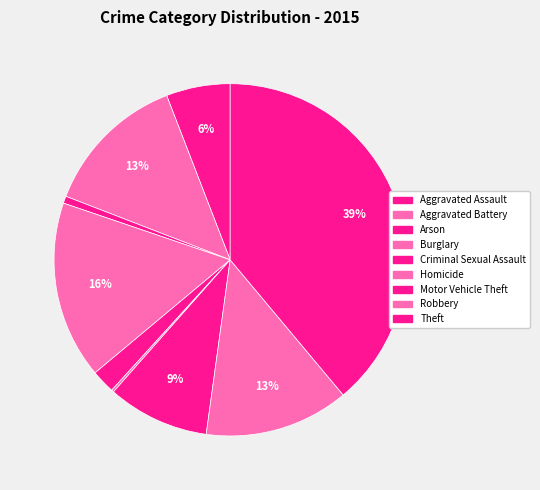

To the nearest percent, what is the difference between the Homicide and Aggravated Battery slice percentages?

13%